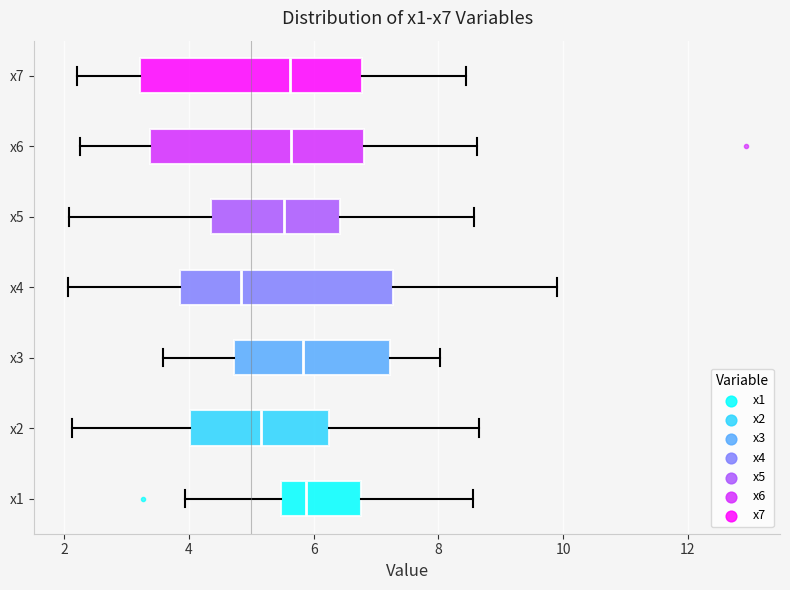

Reading bottom to top, read every box against the x-axis: the position of its median line, the range the box covers, and the ends of its whiskers. The values are not printed on the chart, so give them approximately, as read against the axis.

x1: median 5.8, box 5.4 to 6.8, whiskers 4.0 to 8.6
x2: median 5.2, box 4.0 to 6.2, whiskers 2.2 to 8.6
x3: median 5.8, box 4.8 to 7.2, whiskers 3.6 to 8.0
x4: median 4.8, box 3.8 to 7.2, whiskers 2.0 to 9.8
x5: median 5.6, box 4.4 to 6.4, whiskers 2.0 to 8.6
x6: median 5.6, box 3.4 to 6.8, whiskers 2.2 to 8.6
x7: median 5.6, box 3.2 to 6.8, whiskers 2.2 to 8.4